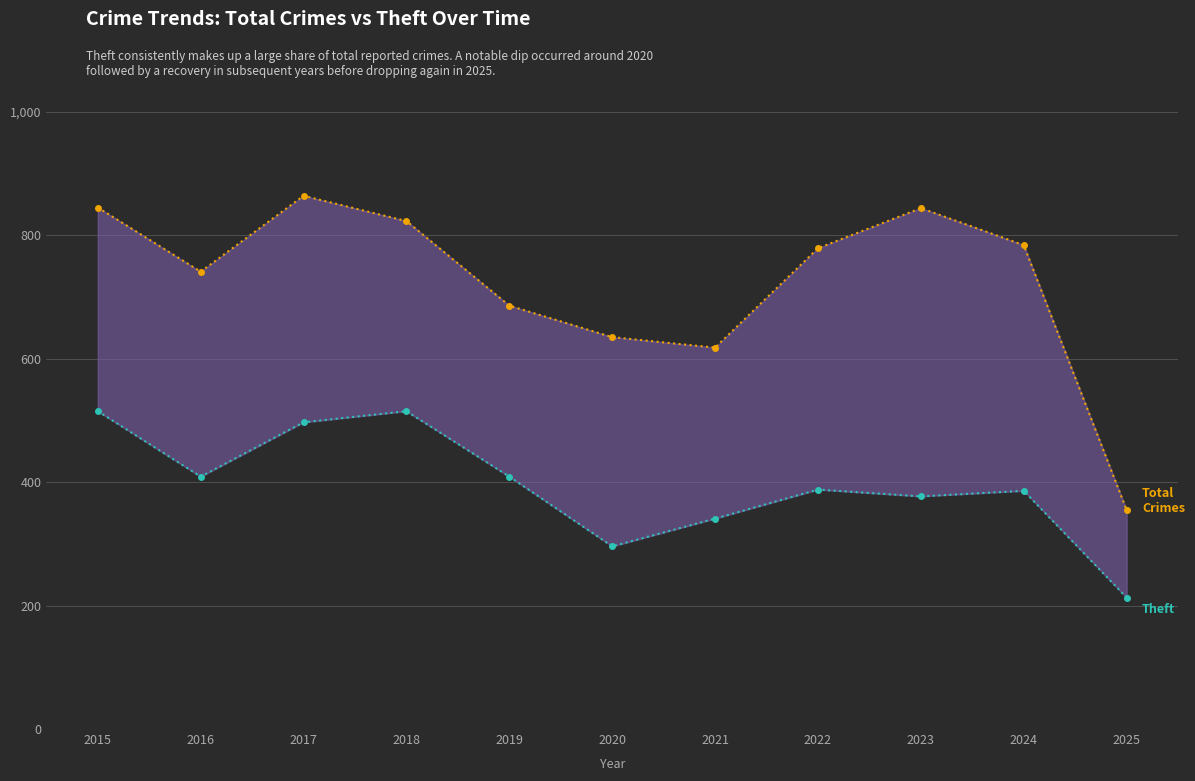

What is the maximum value shown in the chart?

864